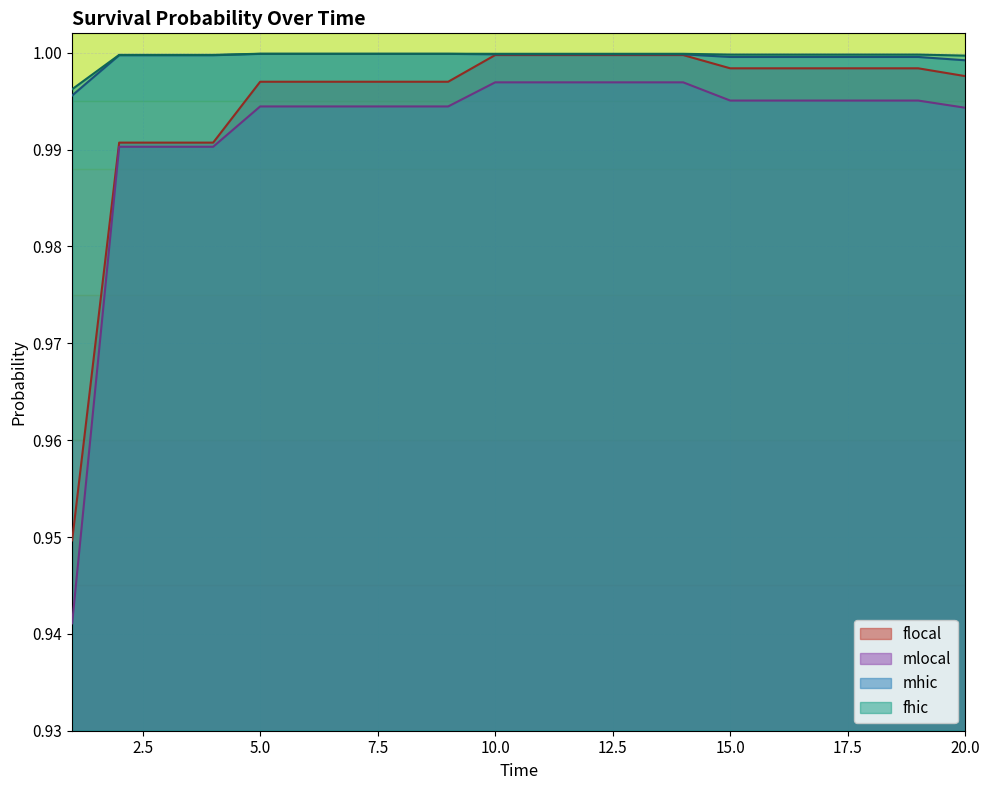

At which category is the sum across all series the highest?

10